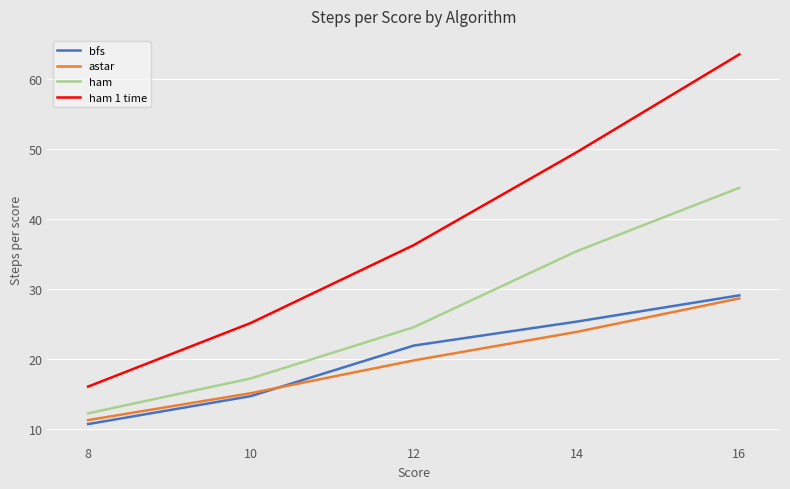

Which series has the largest range (max minus min)?

ham 1 time